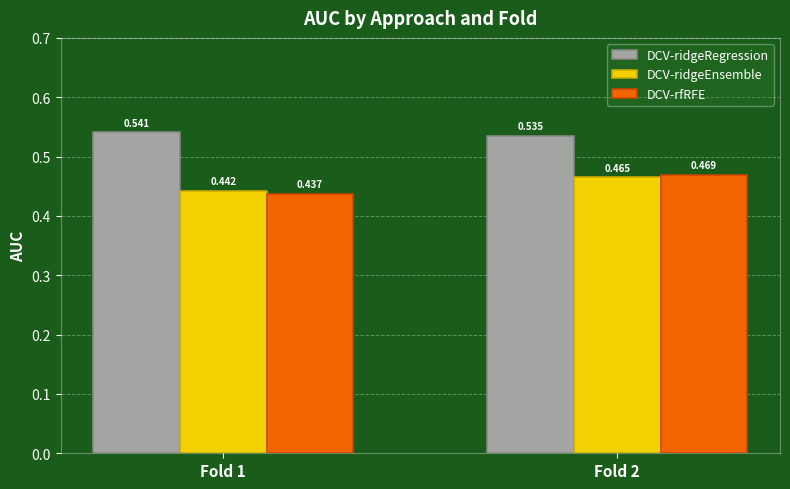

Is the value of DCV-rfRFE at Fold 2 greater than the value of DCV-ridgeEnsemble at Fold 1?

Yes